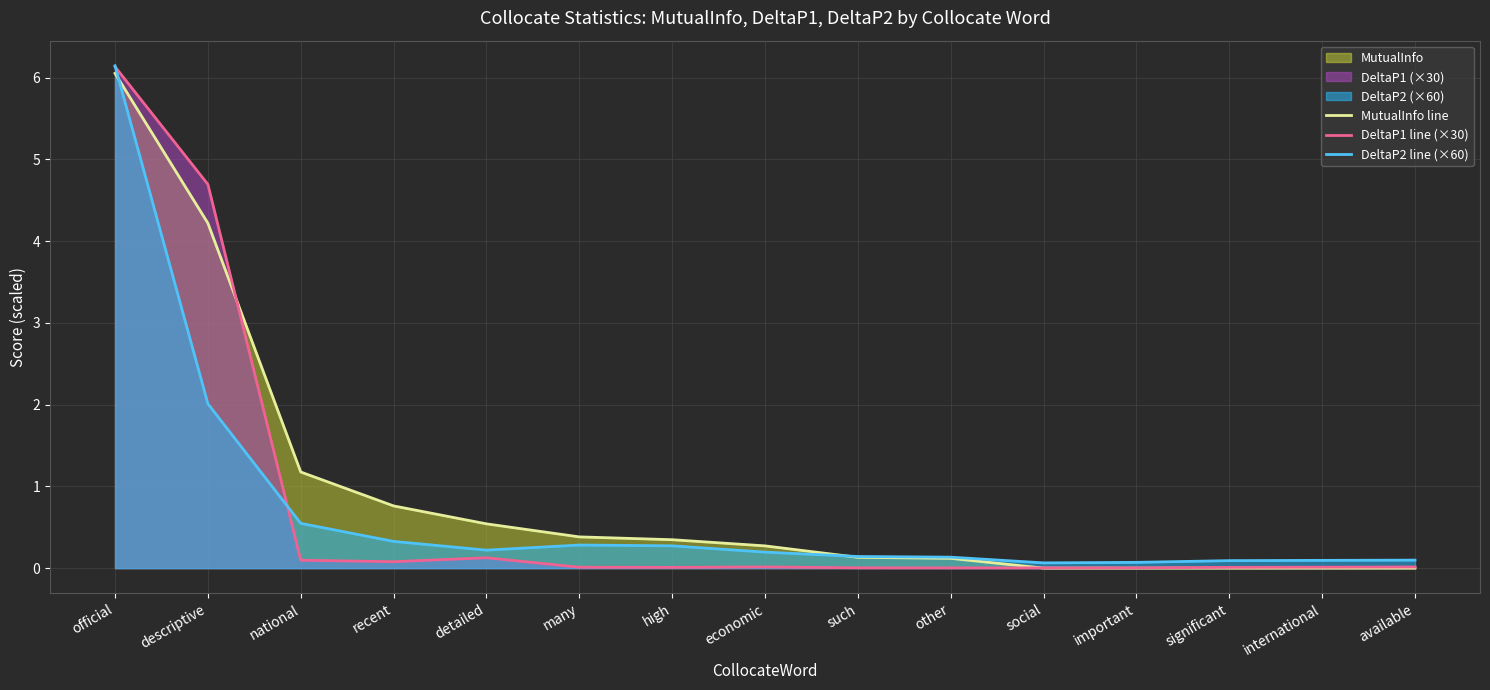

At which category is the sum across all series the highest?

official